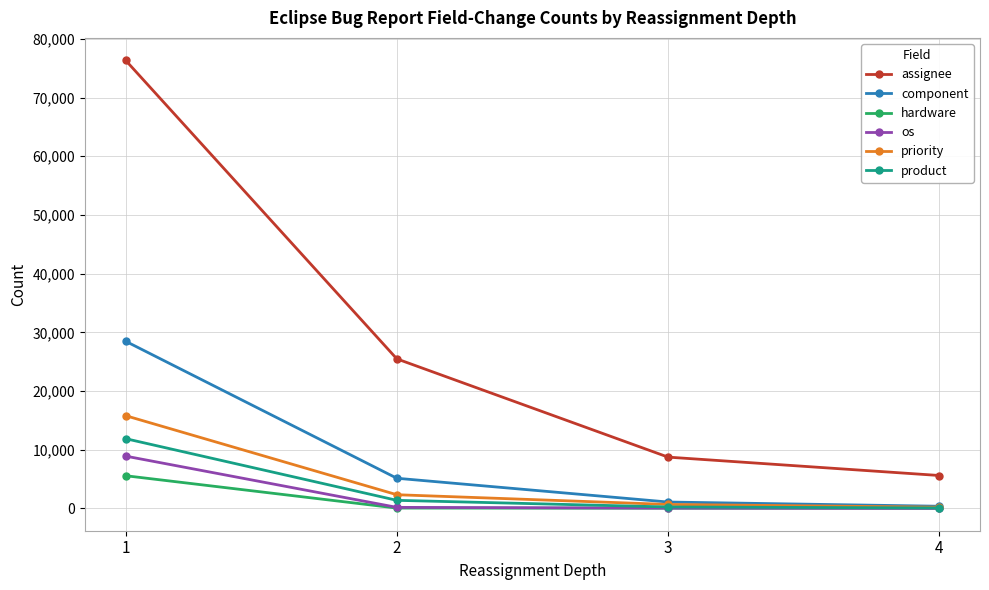

True or false: assignee and component cross at least once.

False